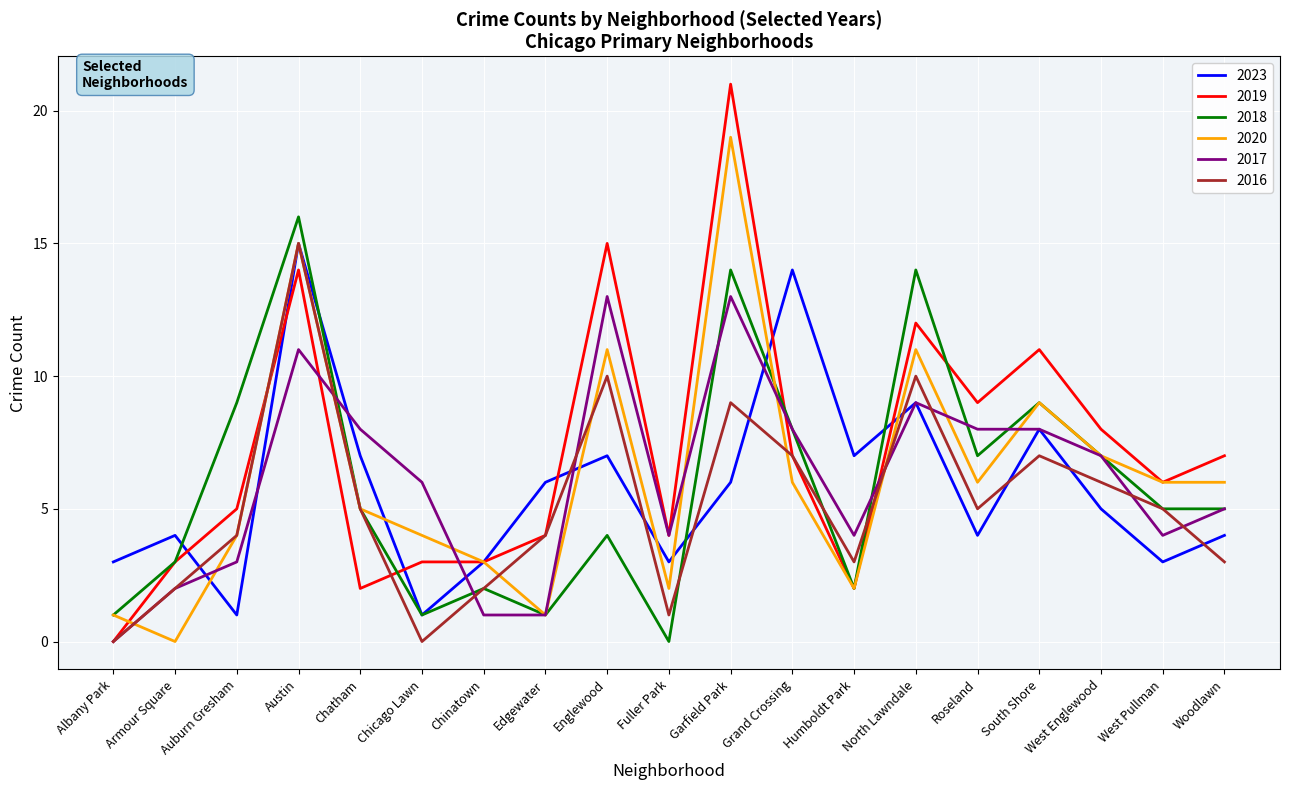

After their last crossing, which series has the higher values: 2019 or 2018?

2019